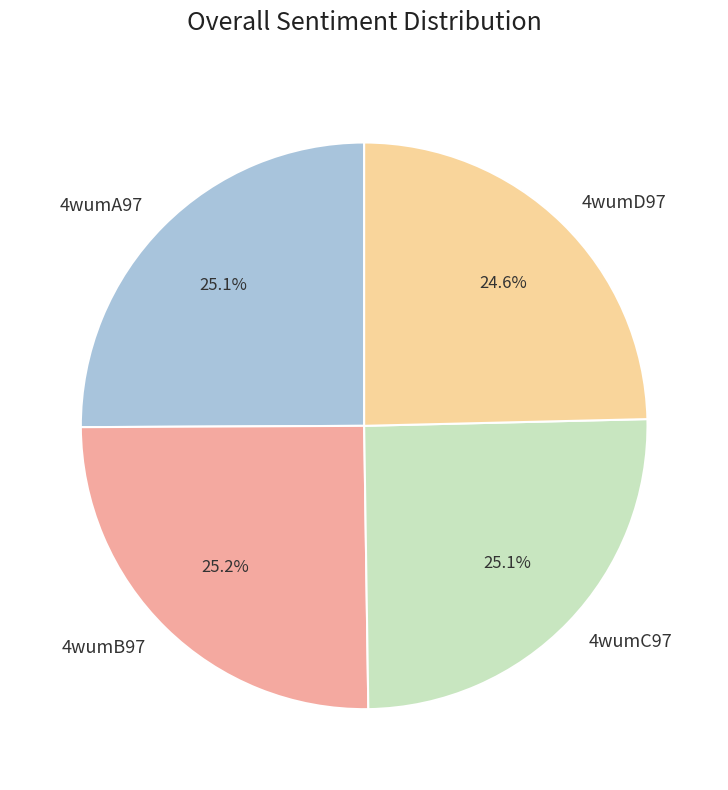

What is the ratio of the value at 4wumC97 to the value at 4wumA97?

1.0